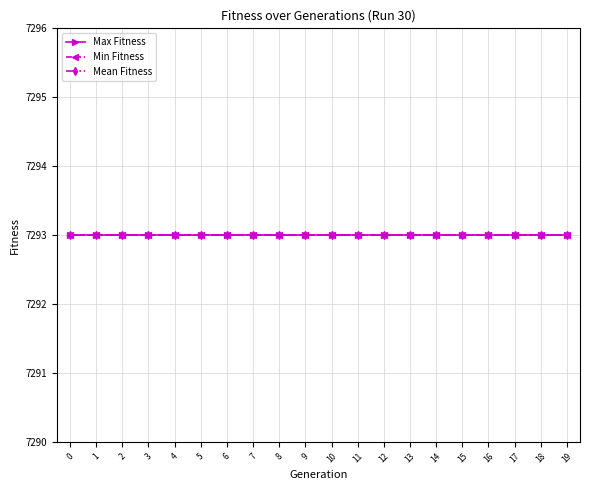

Does the chart display data point markers on the line(s)?

Yes